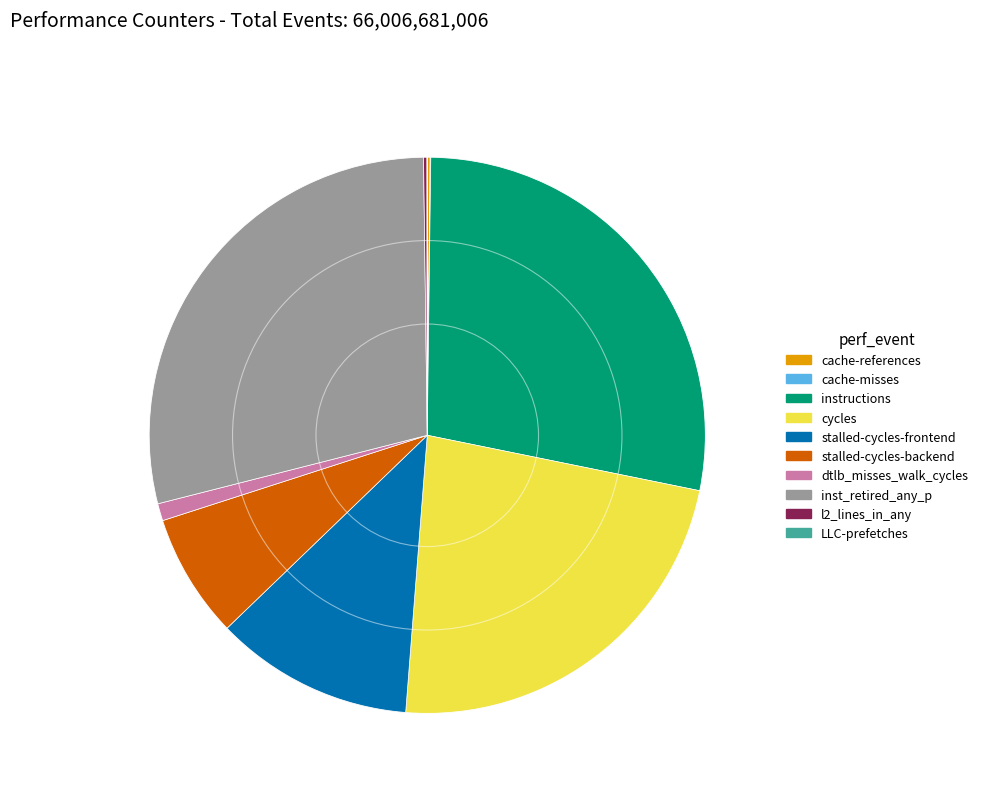

The instructions slice represents 28% of the pie. True or false?

True